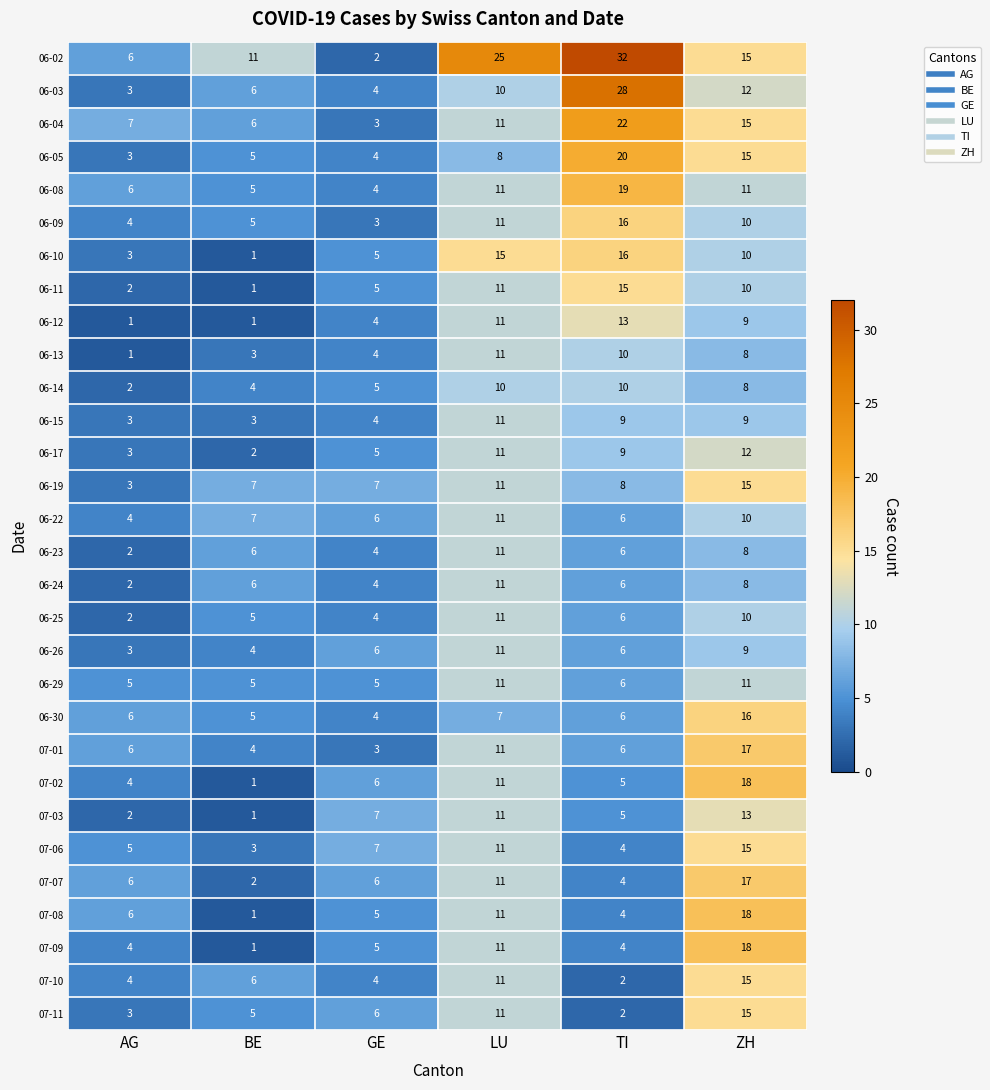

What is the greatest value displayed?

32